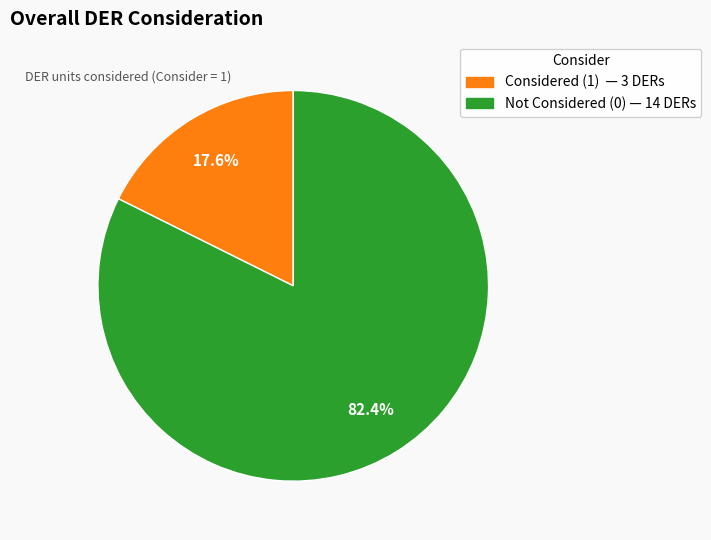

Is there any slice that represents more than half of the pie?

Yes